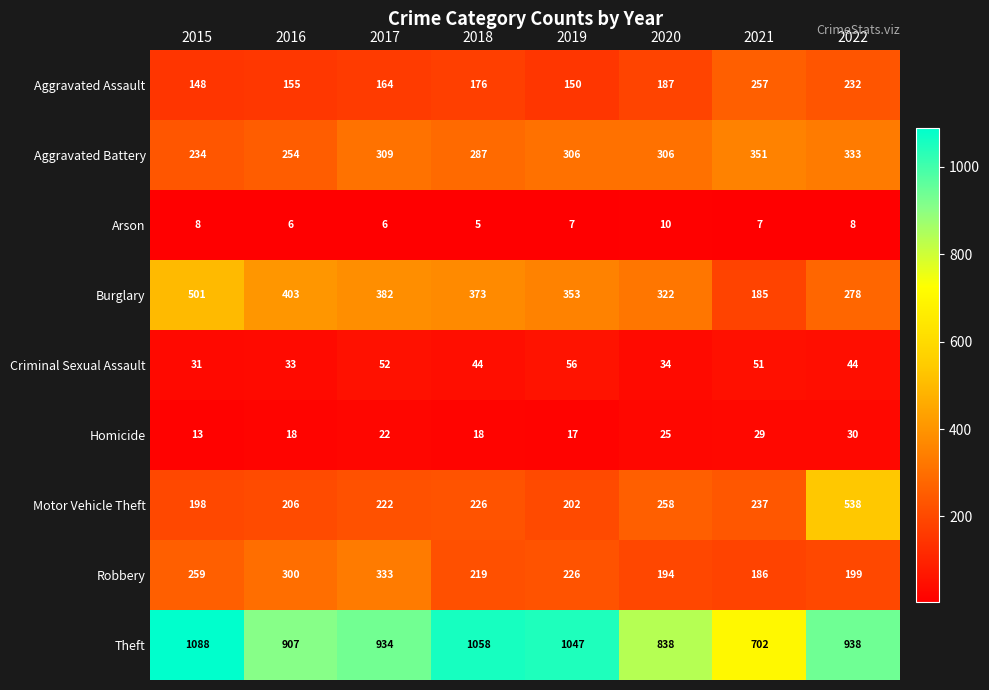

Which series changed the most between 2018 and 2022?

Motor Vehicle Theft